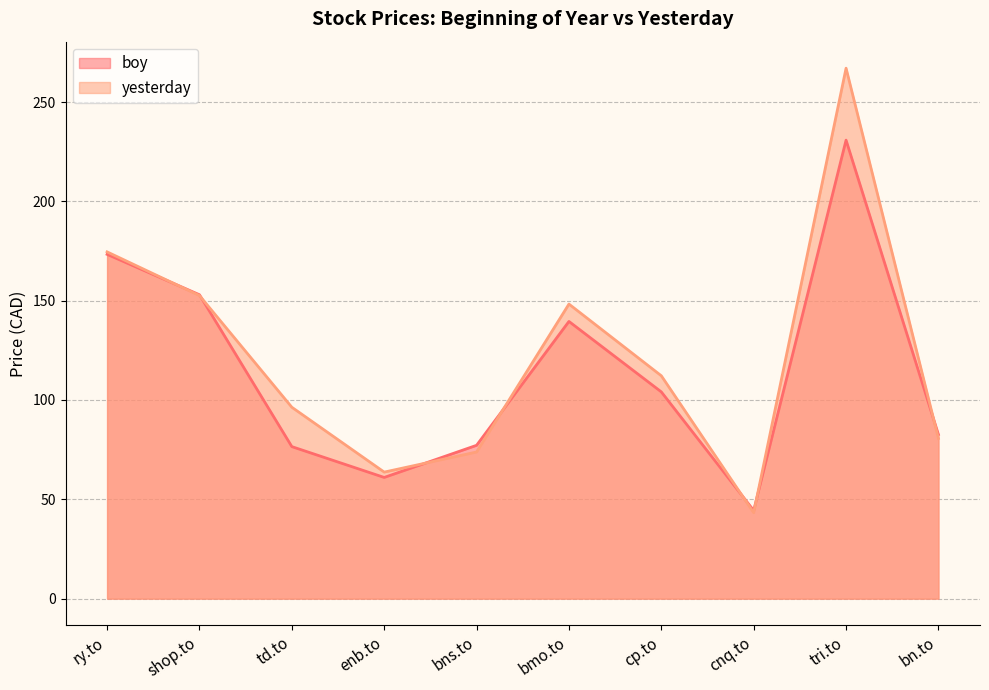

Between shop.to and bns.to, which series saw the biggest shift?

yesterday